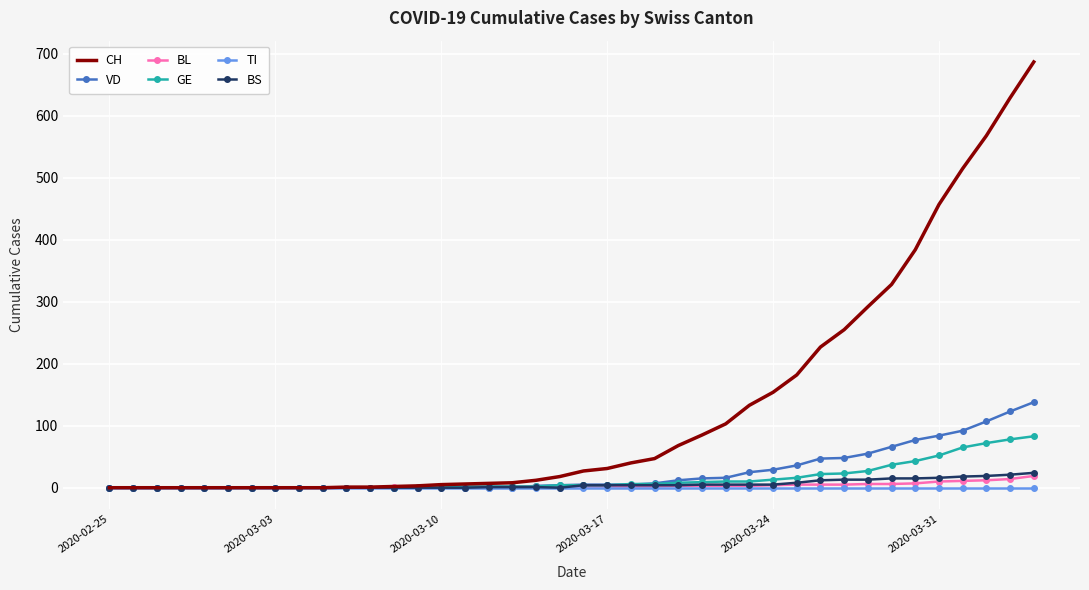

What are all the series names shown in the legend?

CH, VD, BL, GE, TI, BS